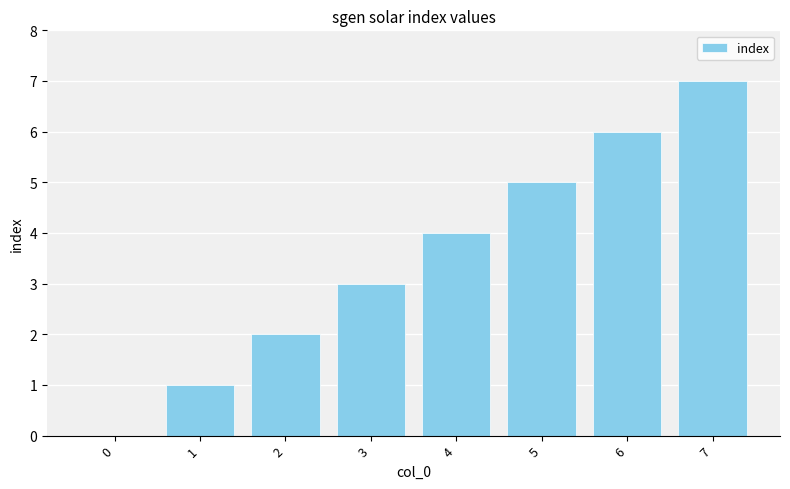

True or false: the data shows 9 at 6.

False